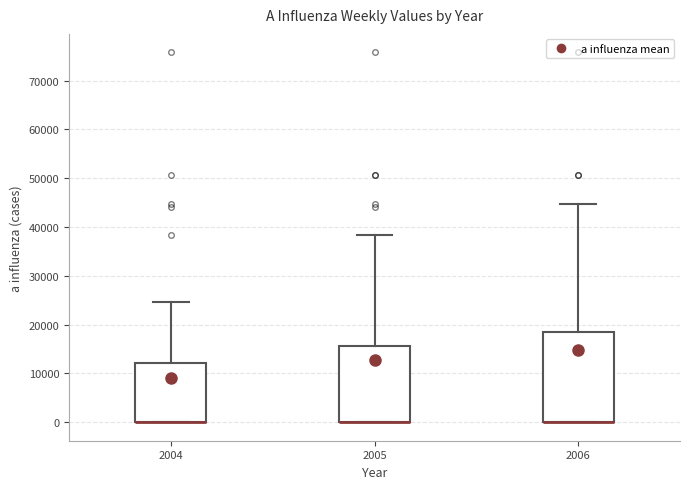

Comparing the boxes themselves (not the whiskers), which one is the tallest?

2006